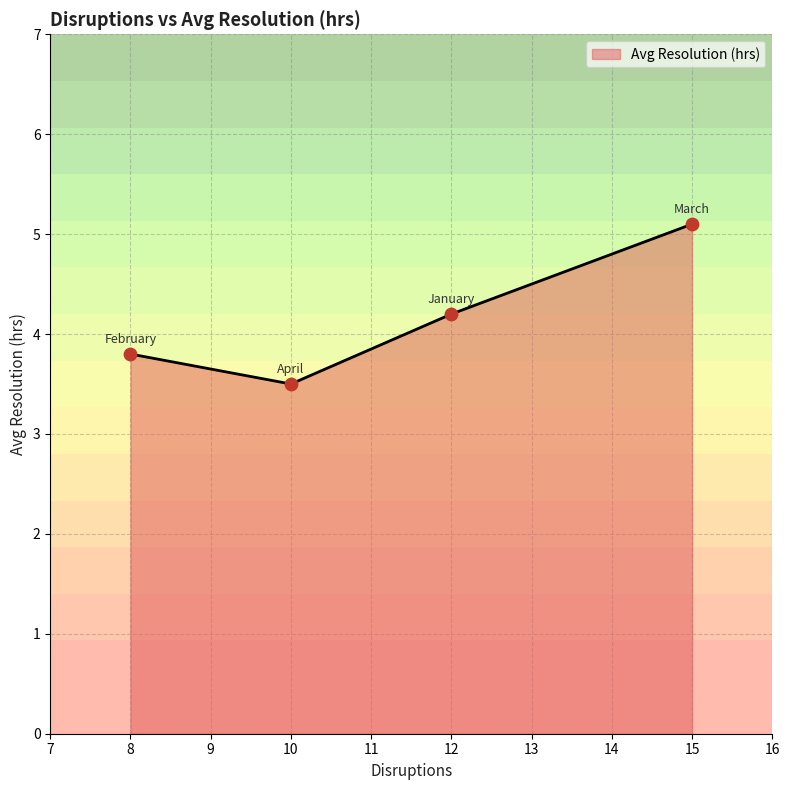

Approximately how many times larger is the value at January compared to April?

1.2